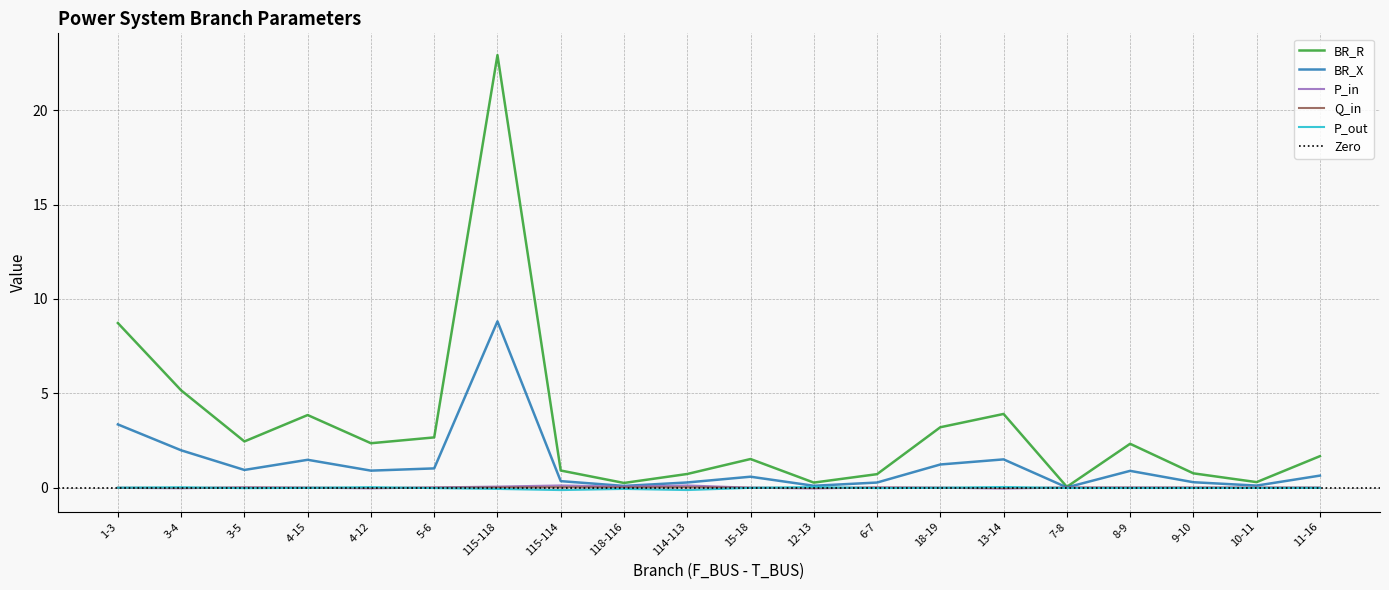

Reading right to left, what are all the values shown in this chart?

BR_R: 11-16=1.7	10-11=0.3	9-10=0.8	8-9=2.3	7-8=0.0	13-14=3.9	18-19=3.2	6-7=0.7	12-13=0.3	15-18=1.5	114-113=0.7	118-116=0.3	115-114=0.9	115-118=22.9	5-6=2.7	4-12=2.4	4-15=3.9	3-5=2.5	3-4=5.2	1-3=8.7
BR_X: 11-16=0.6	10-11=0.1	9-10=0.3	8-9=0.9	7-8=0.0	13-14=1.5	18-19=1.2	6-7=0.3	12-13=0.1	15-18=0.6	114-113=0.3	118-116=0.1	115-114=0.4	115-118=8.8	5-6=1.0	4-12=0.9	4-15=1.5	3-5=0.9	3-4=2.0	1-3=3.4
P_in: 11-16=0.0	10-11=0.0	9-10=0.0	8-9=0.0	7-8=0.0	13-14=-0.0	18-19=0.0	6-7=0.0	12-13=-0.0	15-18=0.0	114-113=0.1	118-116=0.1	115-114=0.1	115-118=0.1	5-6=0.0	4-12=-0.0	4-15=0.0	3-5=0.0	3-4=-0.0	1-3=-0.0
Q_in: 11-16=0.0	10-11=0.0	9-10=0.0	8-9=0.0	7-8=0.0	13-14=-0.0	18-19=0.0	6-7=0.0	12-13=-0.0	15-18=0.0	114-113=0.0	118-116=0.0	115-114=0.0	115-118=0.0	5-6=0.0	4-12=-0.0	4-15=0.0	3-5=0.0	3-4=-0.0	1-3=-0.0
P_out: 11-16=-0.0	10-11=-0.0	9-10=-0.0	8-9=-0.0	7-8=-0.0	13-14=0.0	18-19=-0.0	6-7=-0.0	12-13=0.0	15-18=-0.0	114-113=-0.1	118-116=-0.1	115-114=-0.1	115-118=-0.1	5-6=-0.0	4-12=0.0	4-15=-0.0	3-5=-0.0	3-4=0.0	1-3=0.0